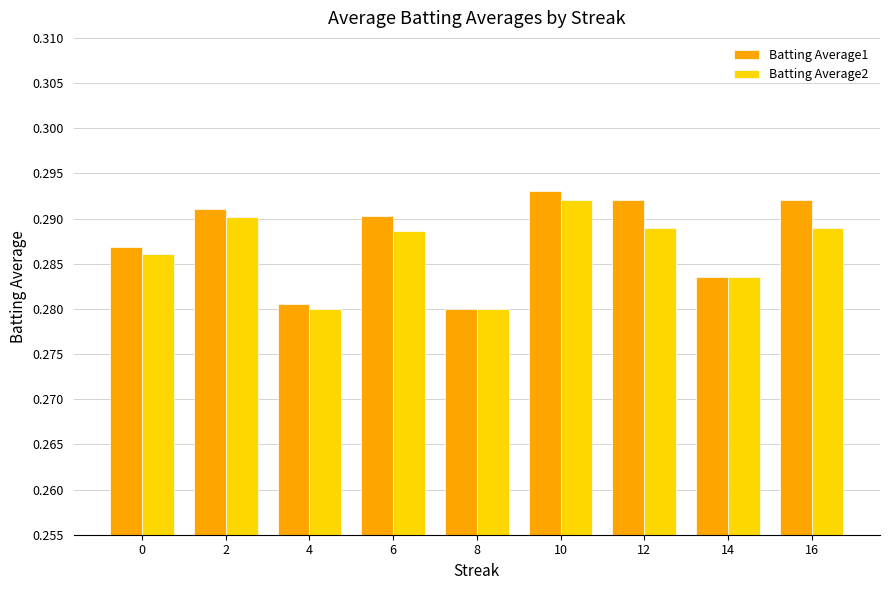

List the series in order of their overall mean, highest first.

Batting Average1, Batting Average2